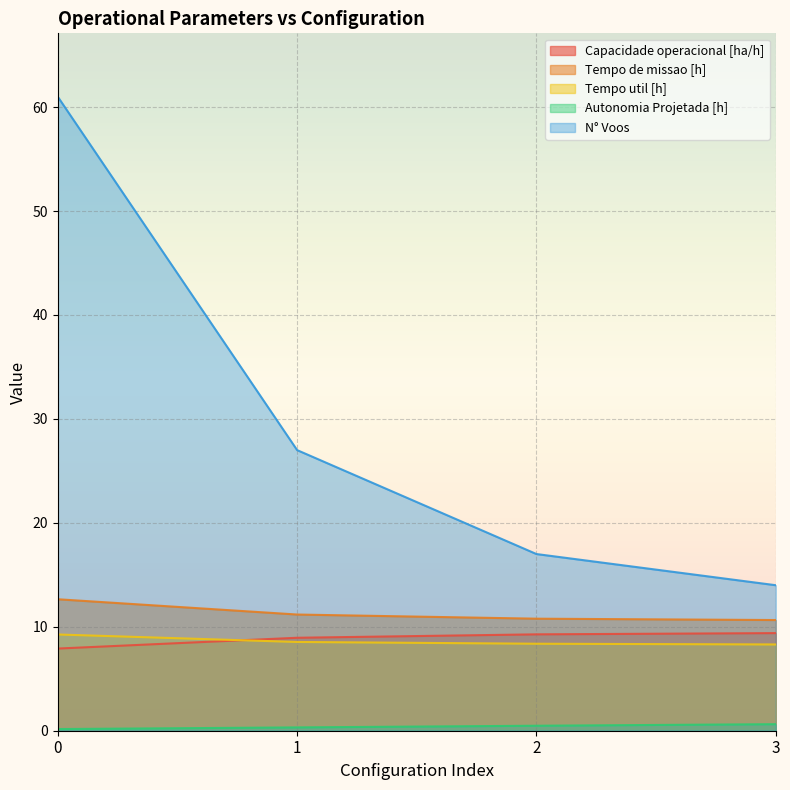

What are all the series names shown in the legend?

Capacidade operacional [ha/h], Tempo de missao [h], Tempo util [h], Autonomia Projetada [h], N° Voos